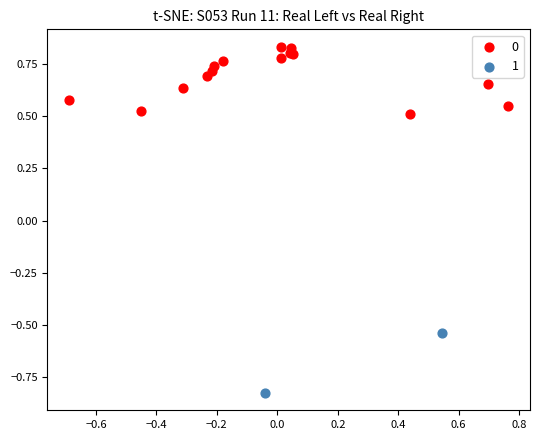

What are all the series names shown in the legend?

0, 1